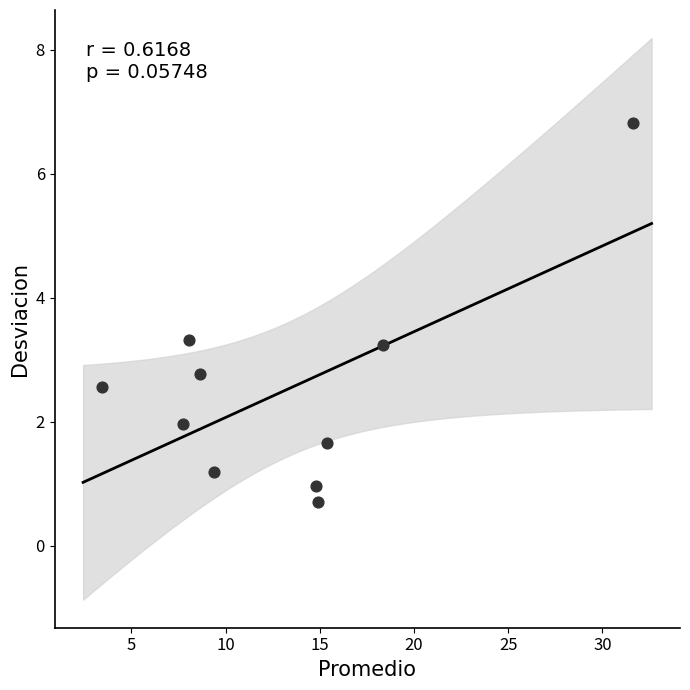

What is the average X value?

13.2